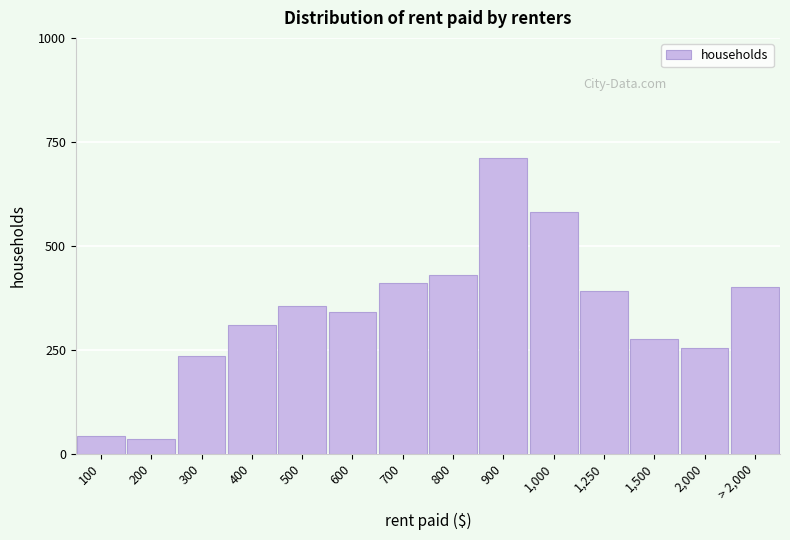

Reading left to right, list all the values displayed in this chart.

42	35	235	310	355	340	410	430	710	580	390	275	255	400